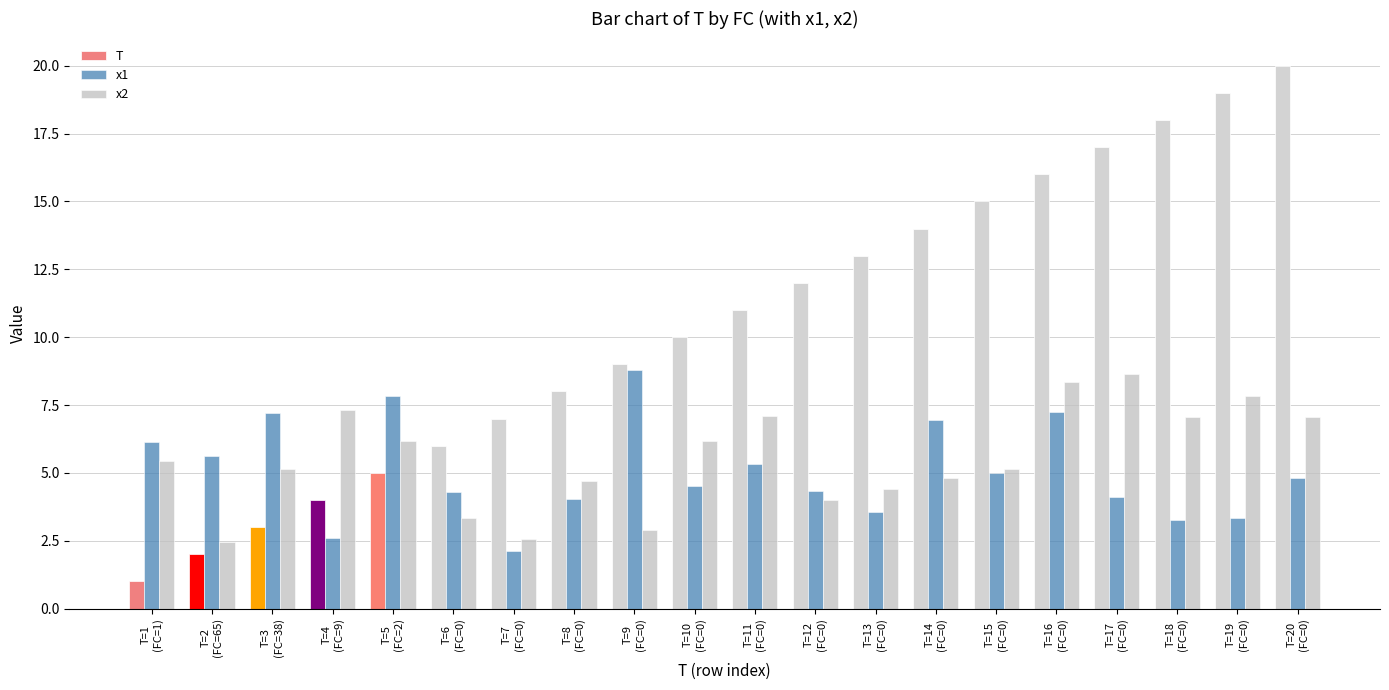

How many groups of bars are there?

20